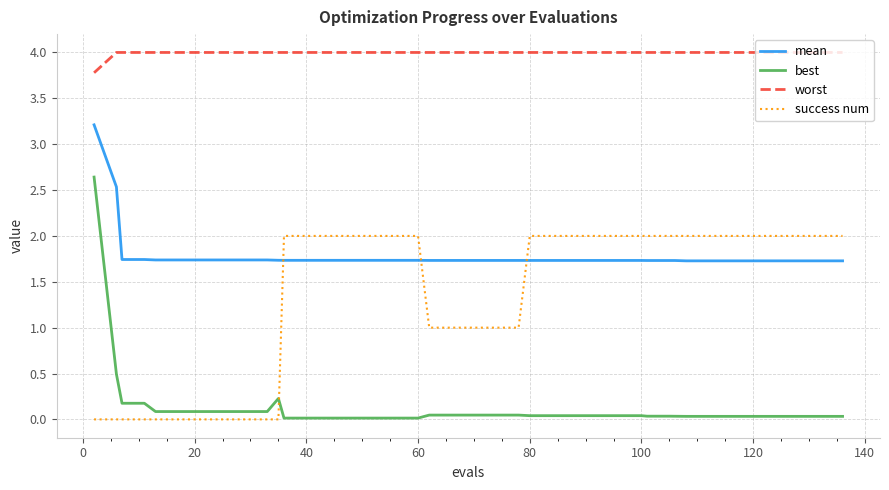

List the series in order of their peak value, lowest first.

success num, best, mean, worst